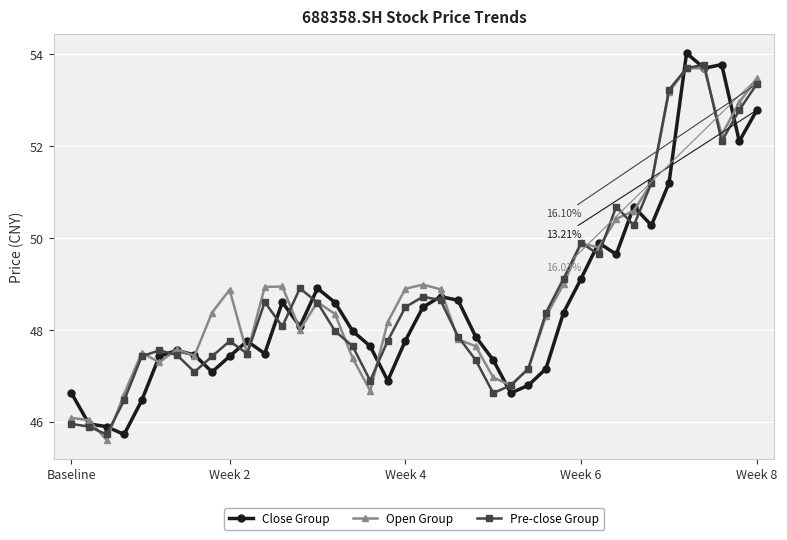

What are all the series names shown in the legend?

Close Group, Open Group, Pre-close Group